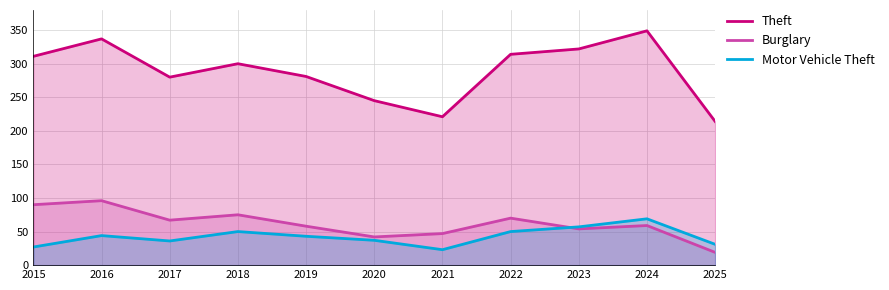

How many lines are shown in the chart?

3